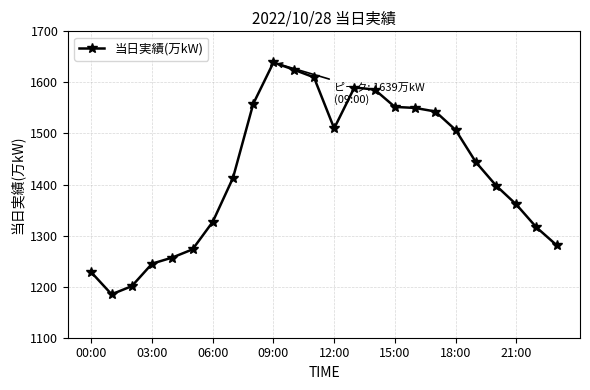

What is the value of the 24th point from the left?

1281